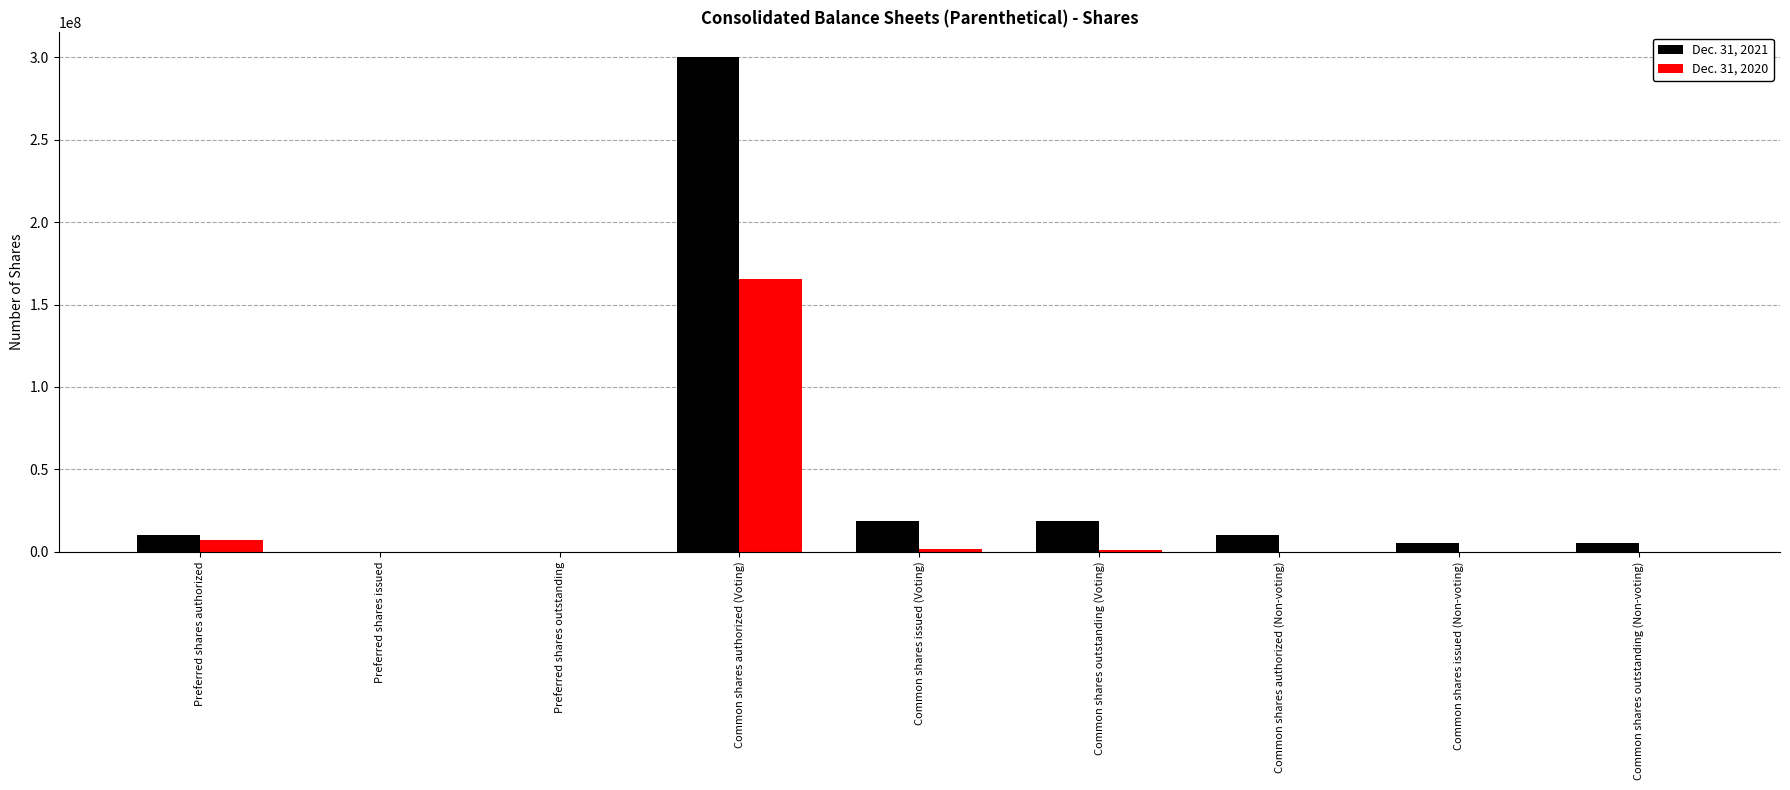

At which category is the sum across all series the highest?

Common shares authorized (Voting)